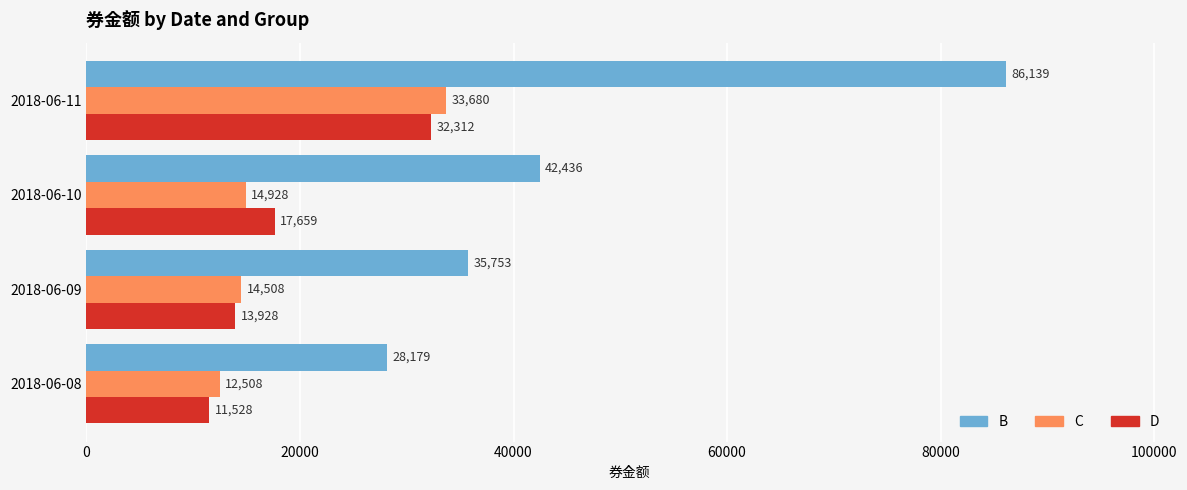

Which series has the widest spread of values?

B